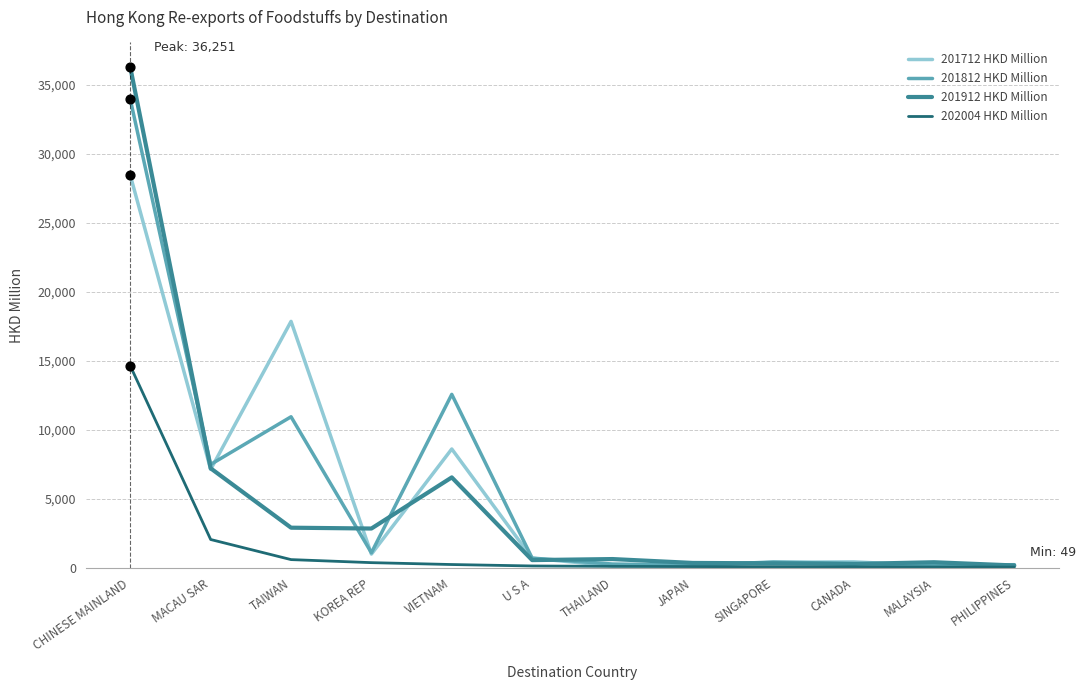

At which category is the sum across all series the highest?

CHINESE MAINLAND